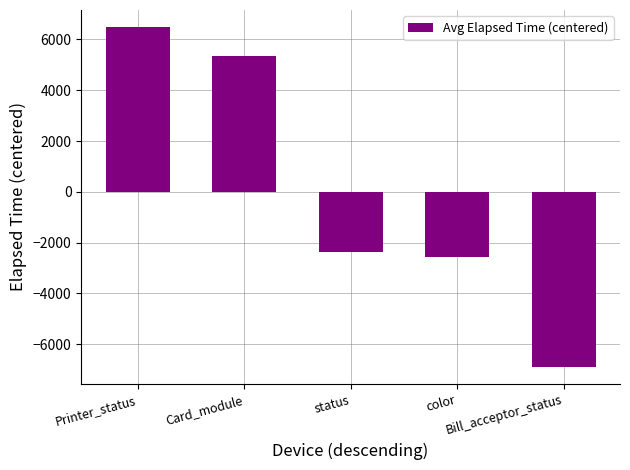

Reading left to right, extract all data points from this chart.

Printer_status=6488.2	Card_module=5333.2	status=-2353.8	color=-2577.8	Bill_acceptor_status=-6889.8